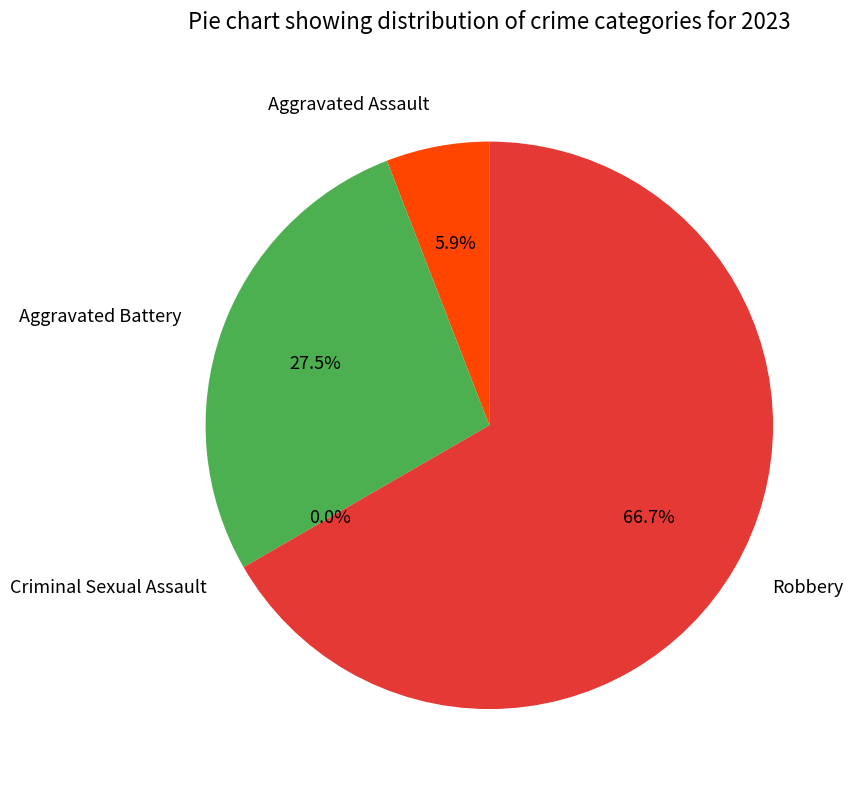

Rank the categories by value from highest to lowest.

Robbery, Aggravated Battery, Aggravated Assault, Criminal Sexual Assault